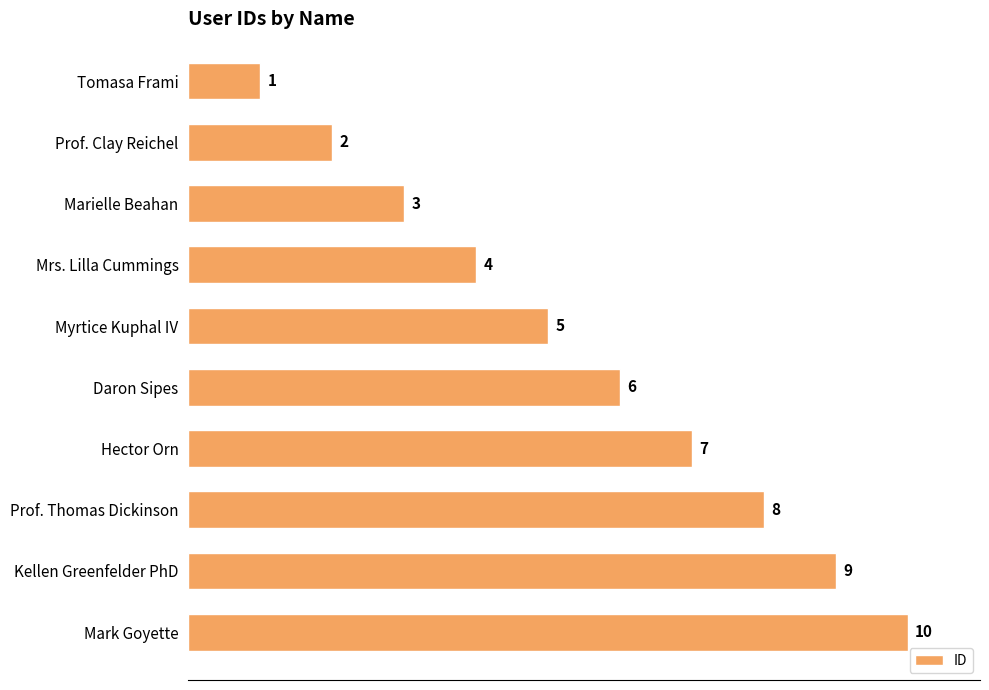

Does the chart contain stacked bars?

No